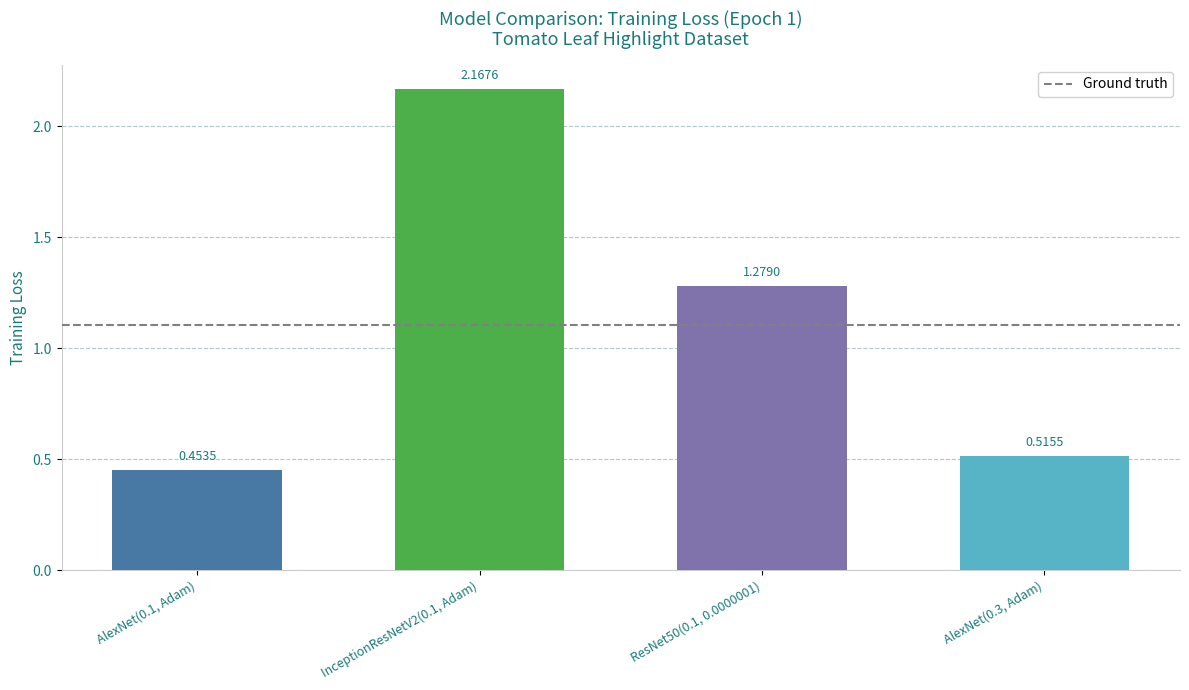

List the labels in order of value, smallest first.

AlexNet(0.1, Adam), AlexNet(0.3, Adam), ResNet50(0.1, 0.0000001), InceptionResNetV2(0.1, Adam)